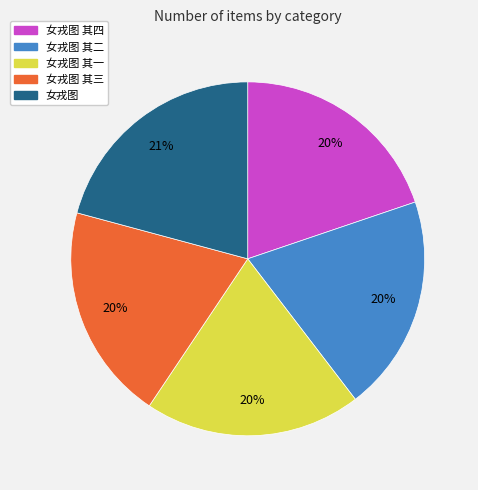

Is there any slice that represents more than half of the pie?

No